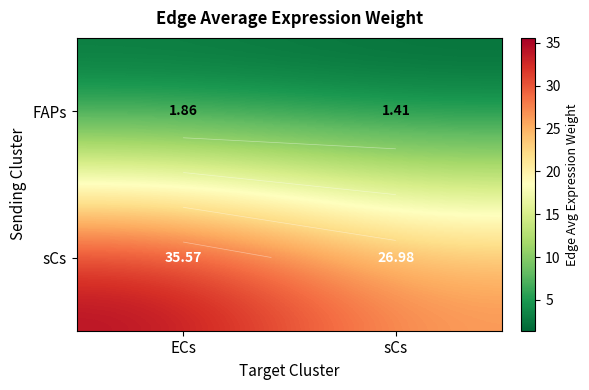

At ECs, list the series in order from largest to smallest.

sCs, FAPs